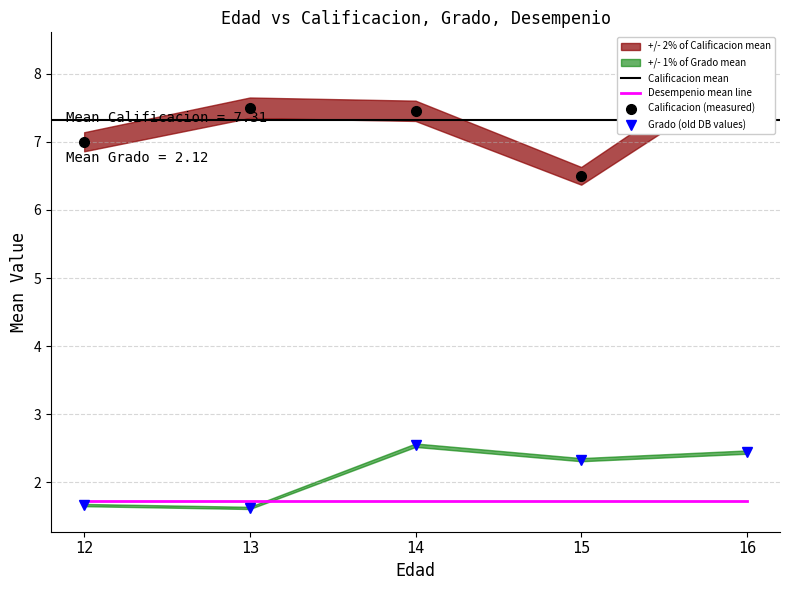

What is the sum of the Desempenio values at 15 and 12?

3.3